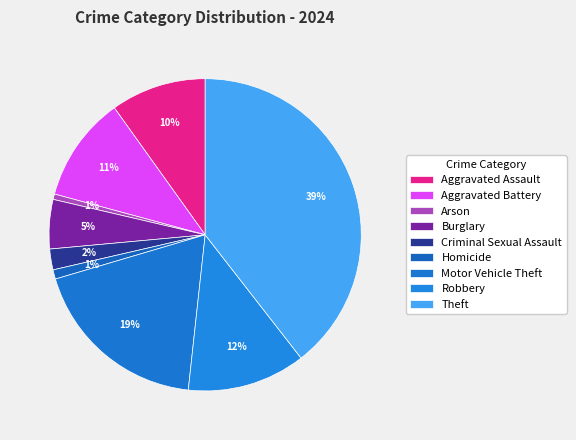

To the nearest percent, what is the combined percentage of Robbery and Motor Vehicle Theft?

31%